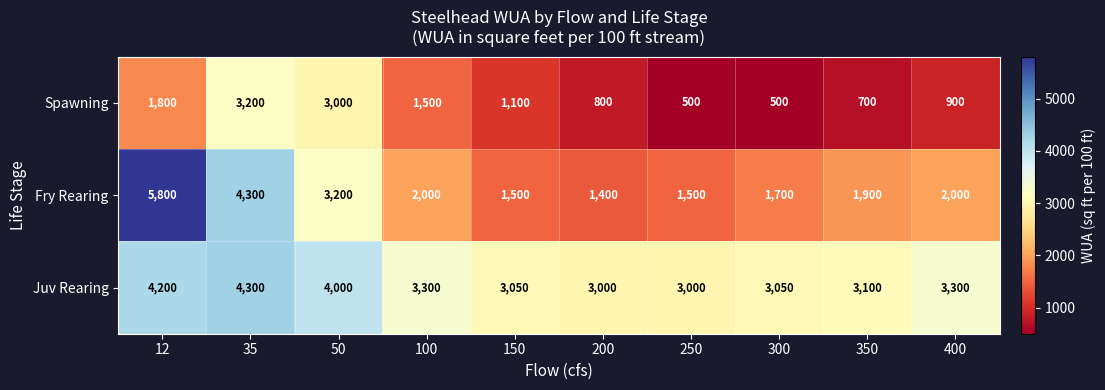

What is the sum of the Spawning values at 35 and 50?

6200